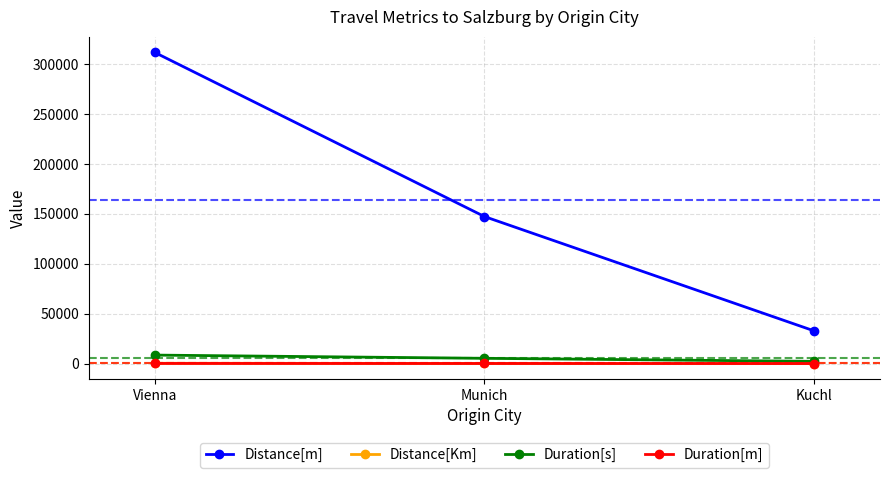

What is the sum of the Duration[s] values at Kuchl and Vienna?

10740